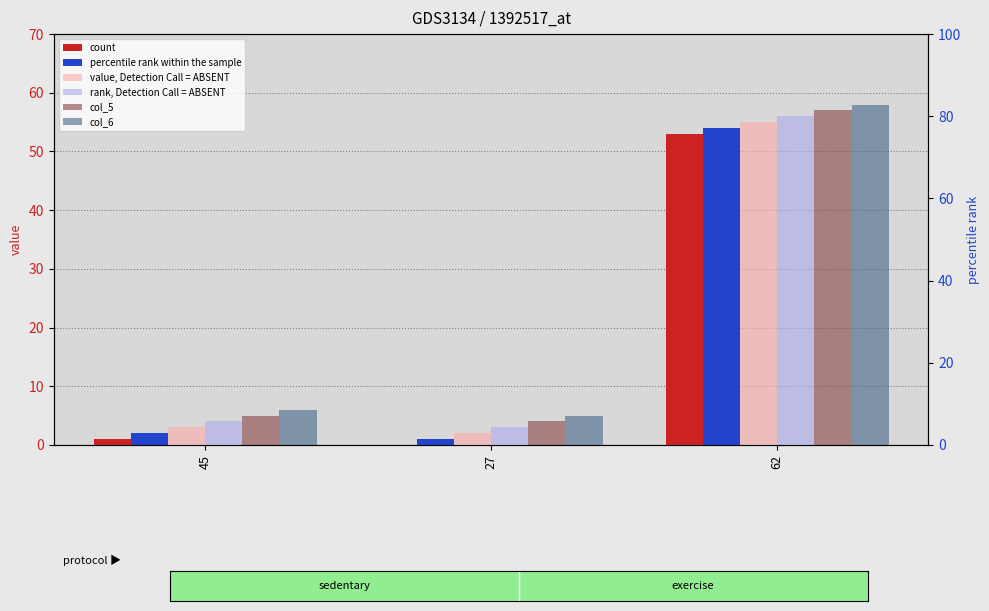

Reading left to right, list all the values displayed in this chart.

col_1: 1	0	53
col_2: 2	1	54
col_3: 3	2	55
col_4: 4	3	56
col_5: 5	4	57
col_6: 6	5	58